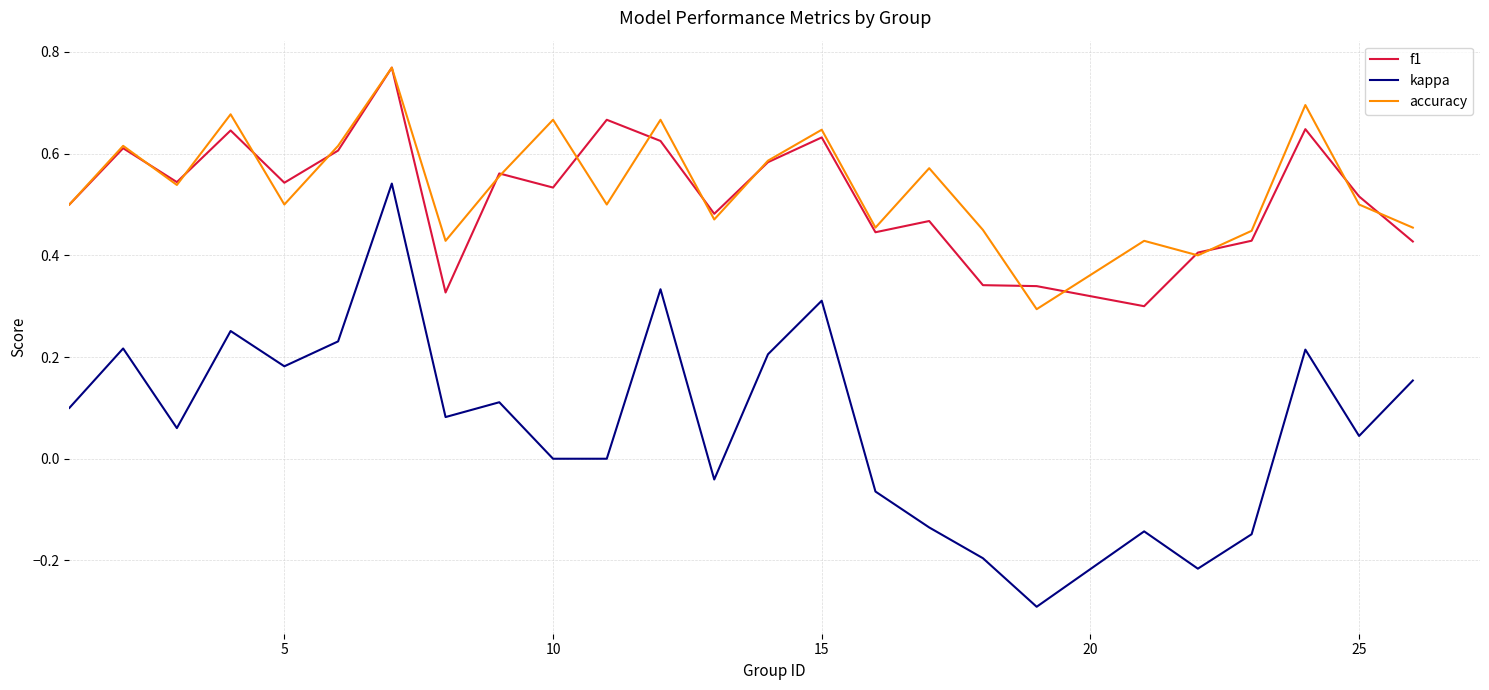

What is the minimum value shown in the chart?

-0.3